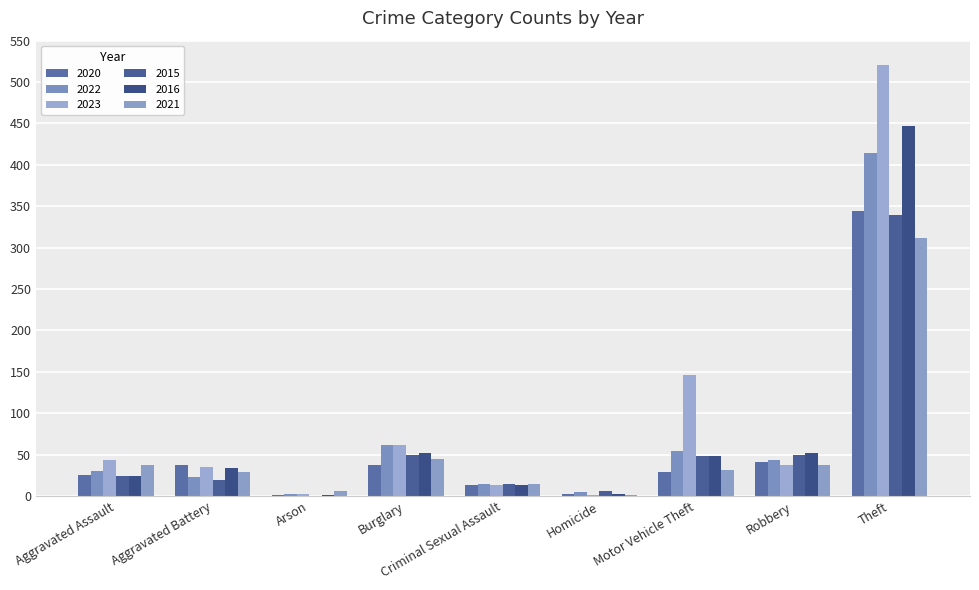

What position from the left is Aggravated Battery?

2